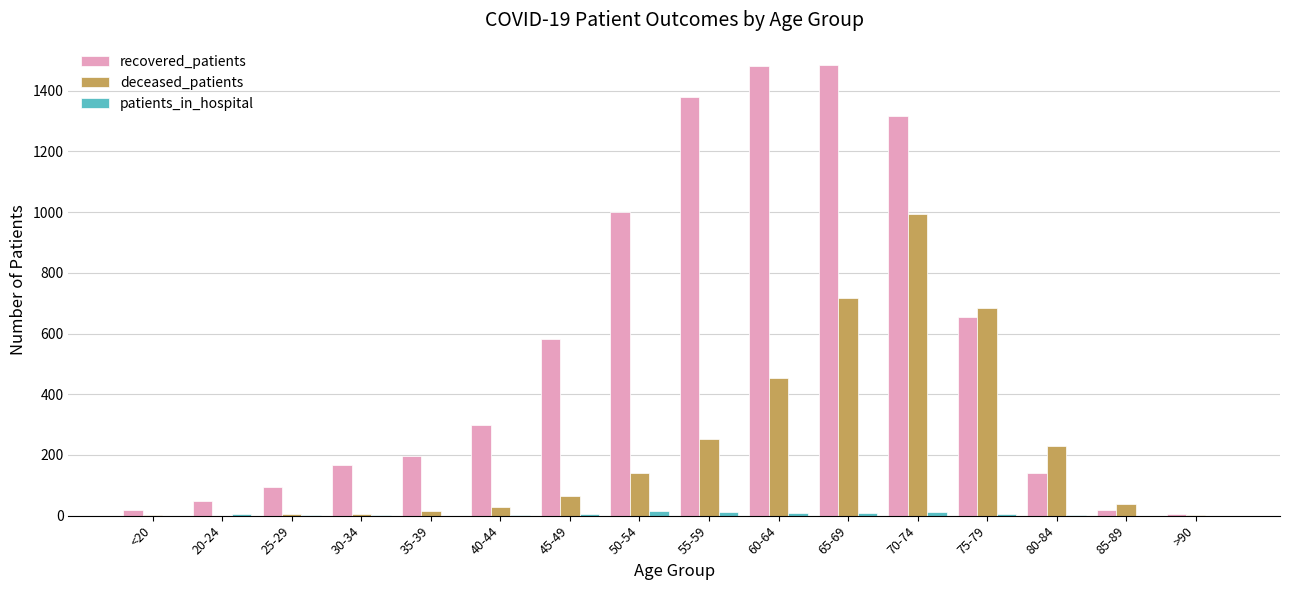

Between 35-39 and 60-64, which series saw the biggest shift?

recovered_patients